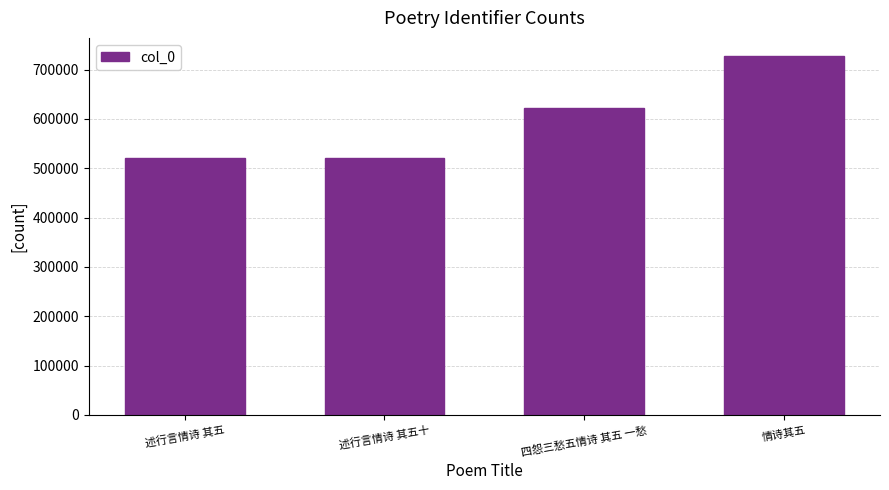

What is the difference between the second highest and second lowest values?

102226